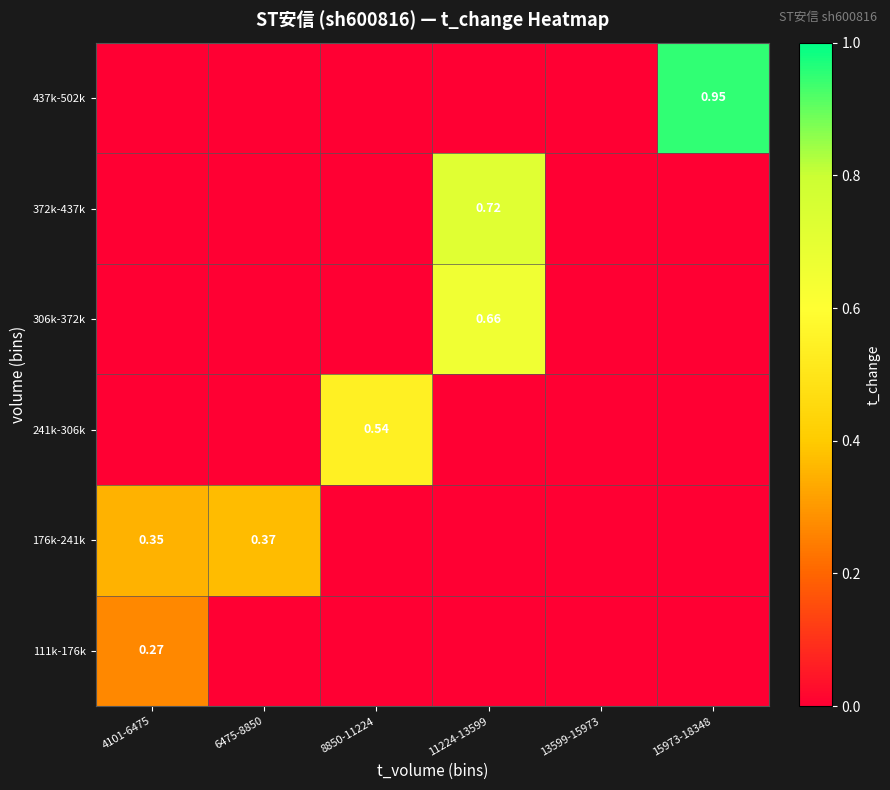

Is the value of 176k-241k at 4101-6475 greater than the value of 306k-372k at 11224-13599?

No